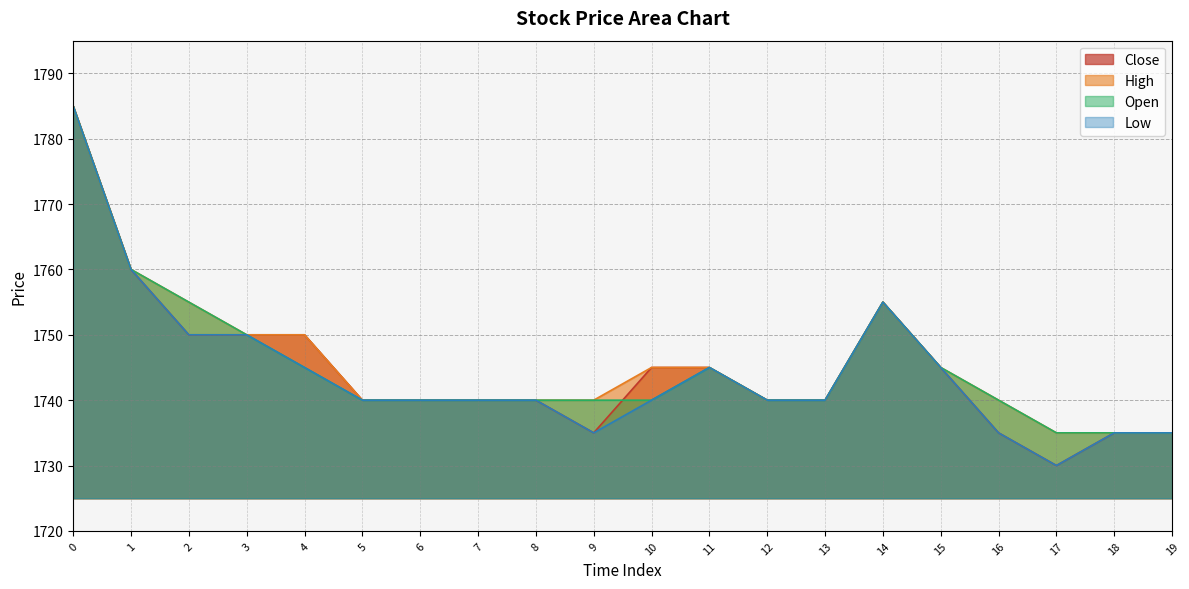

What position from the right is 3?

17